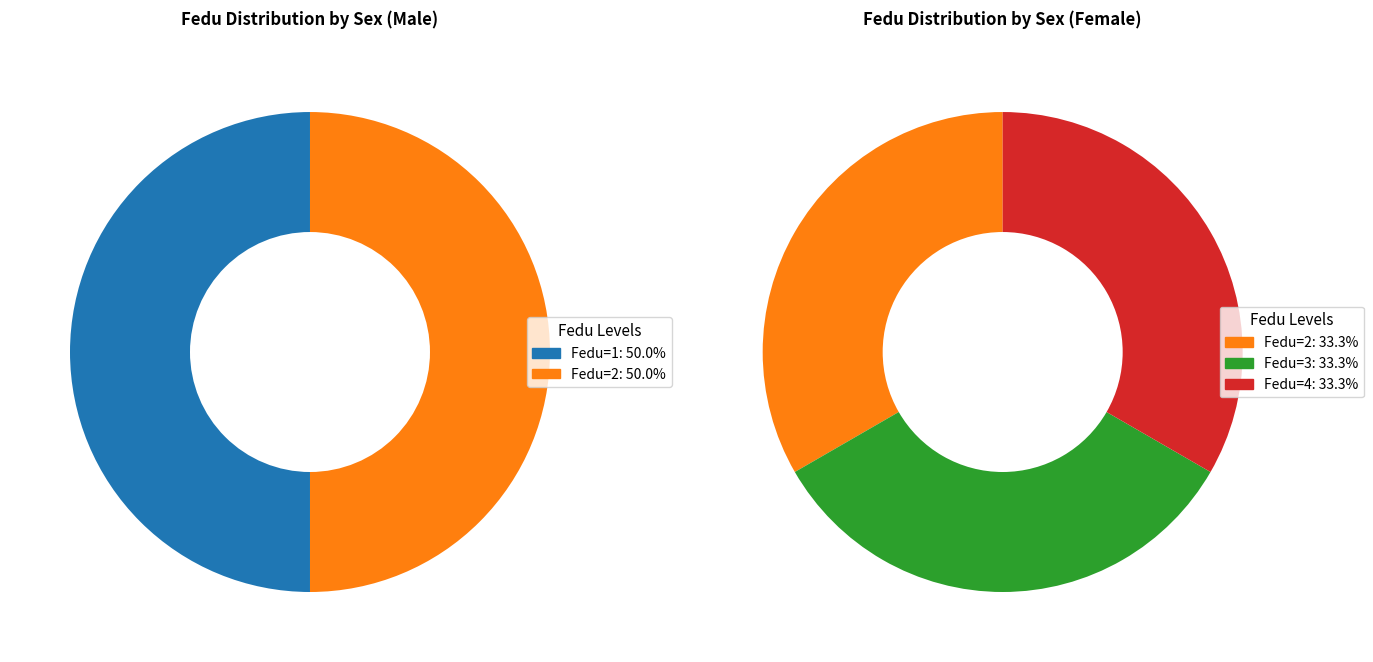

Does F represent more than half of the total?

No